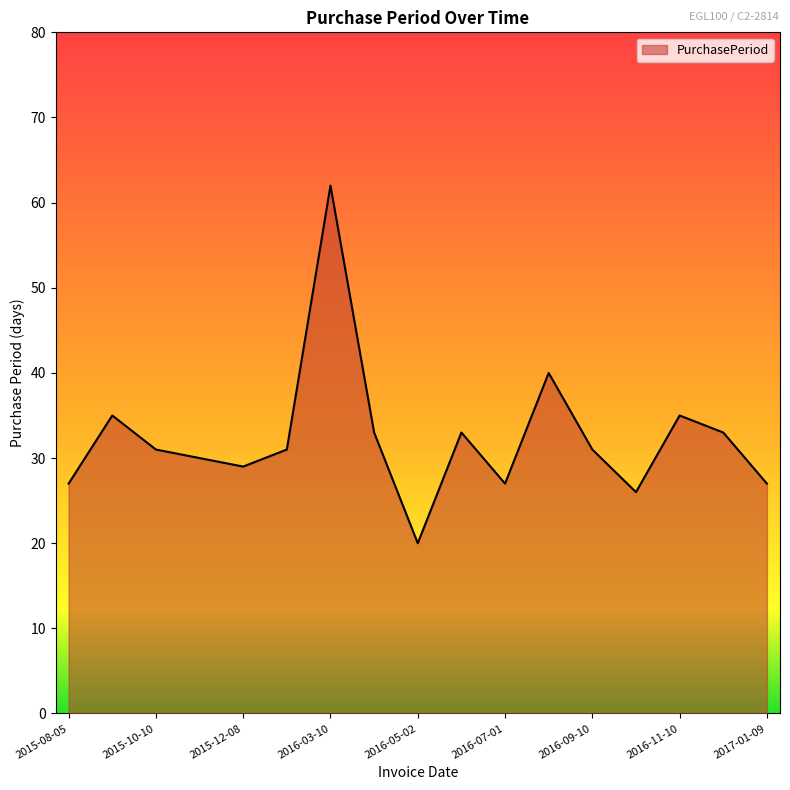

What is the minimum value shown in the chart?

20